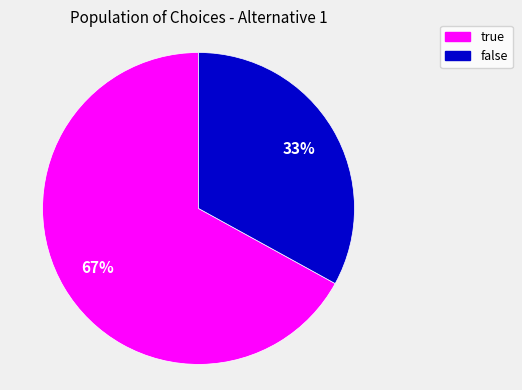

How many segments does this pie chart have?

2